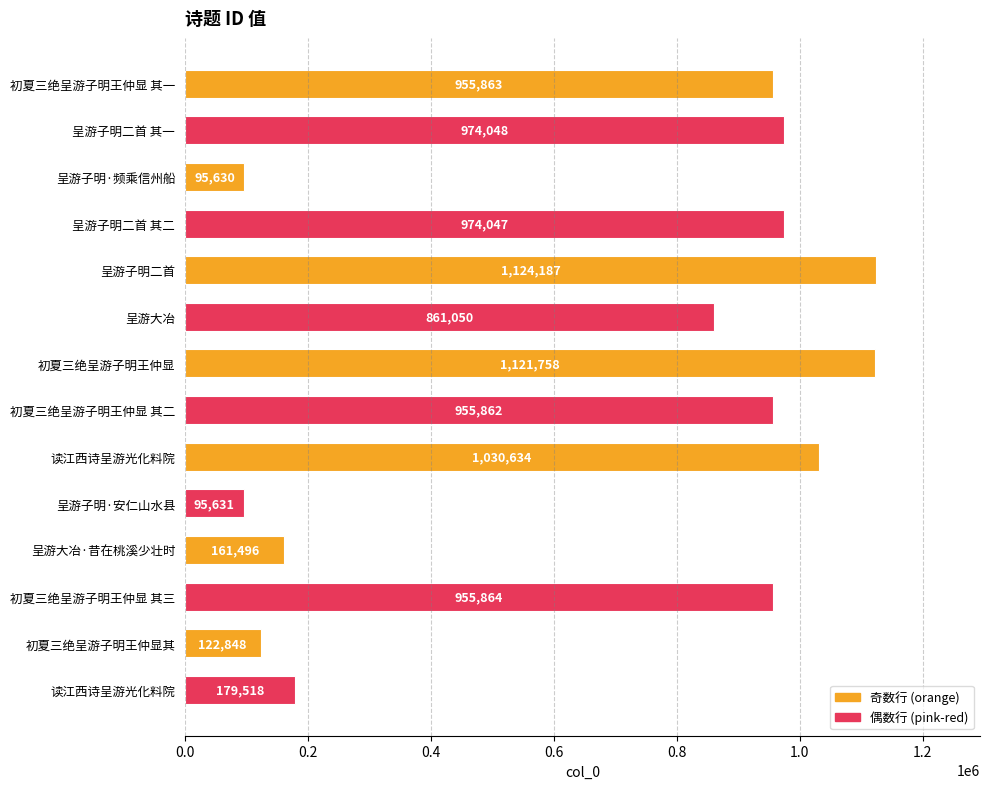

What is the ratio of the value at 读江西诗呈游光化料院 to the value at 初夏三绝呈游子明王仲显 其三?

1.1